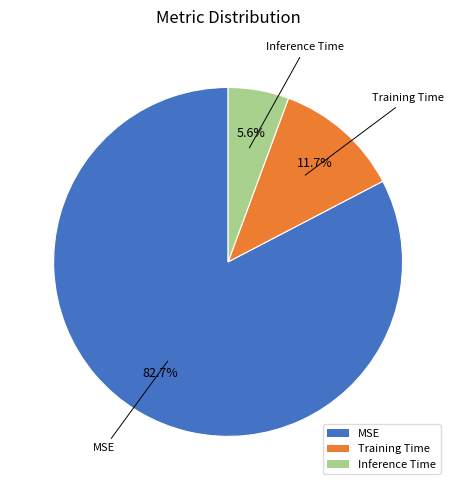

Which category has the smallest portion of the pie?

Inference Time